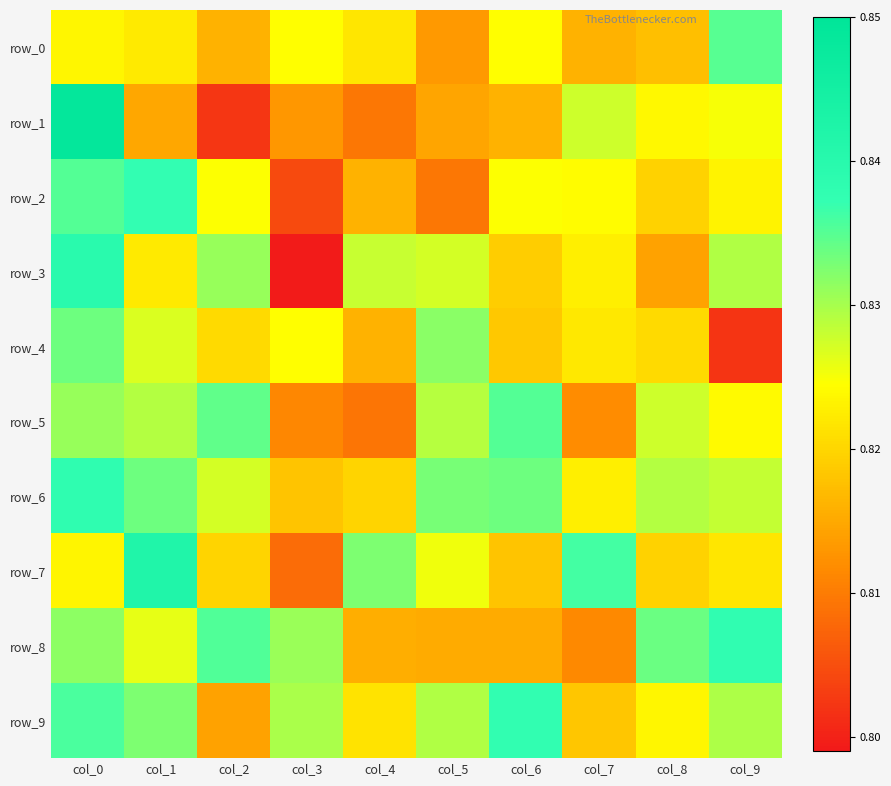

Rank the categories by row_5 value from highest to lowest.

col_6, col_2, col_0, col_1, col_5, col_8, col_9, col_7, col_3, col_4